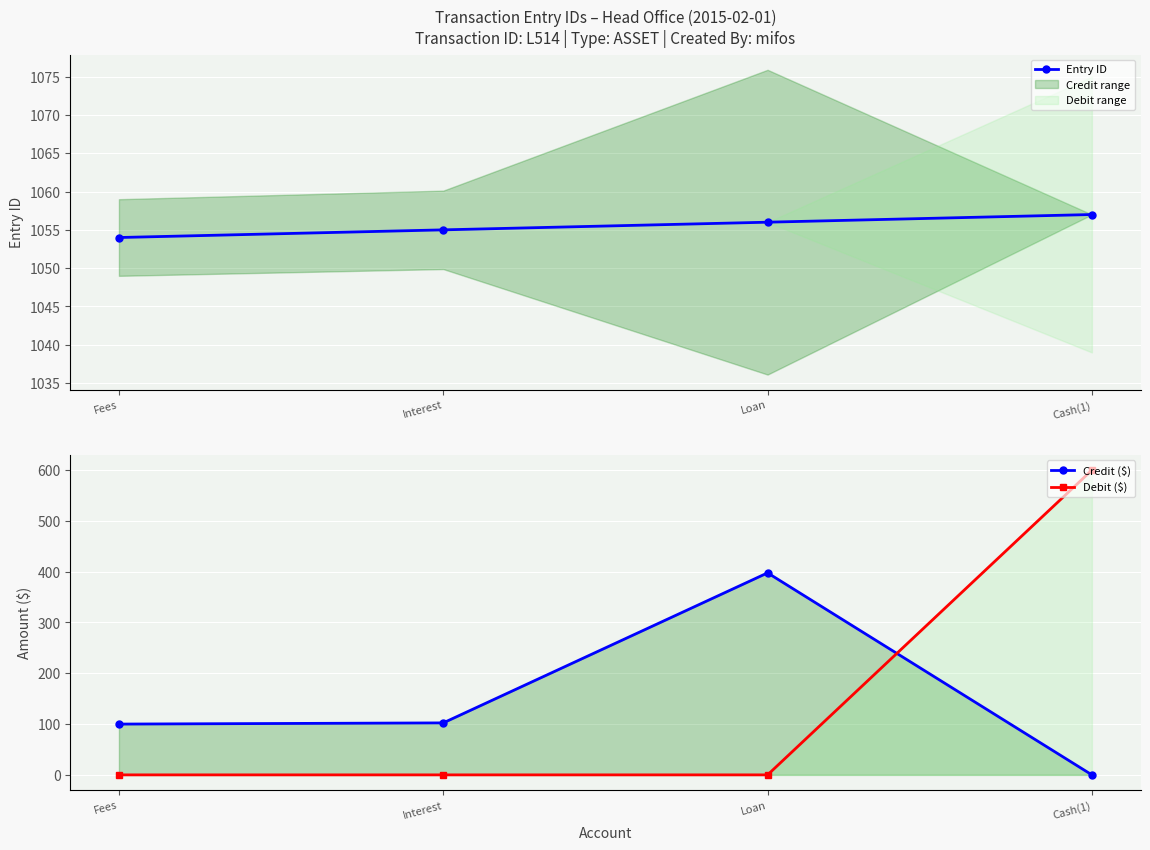

What is the difference between the Credit ($) values at Fees and Loan?

297.7